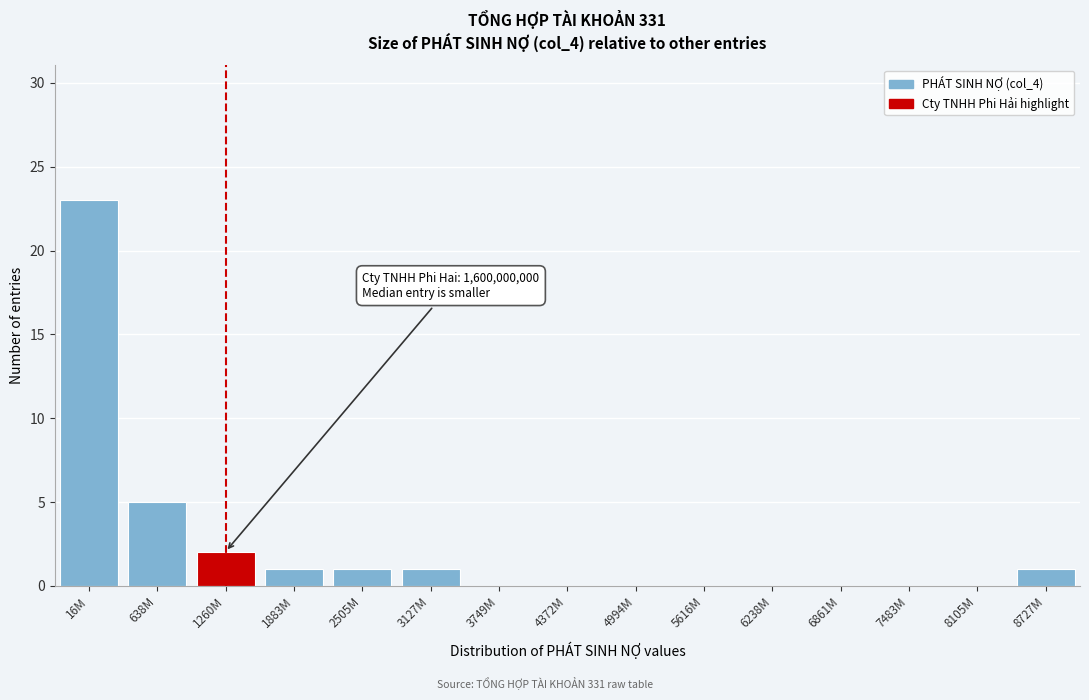

Reading left to right, extract all data points from this chart.

16M=23	638M=5	1260M=2	1883M=1	2505M=1	3127M=1	3749M=0	4372M=0	4994M=0	5616M=0	6238M=0	6861M=0	7483M=0	8105M=0	8727M=1